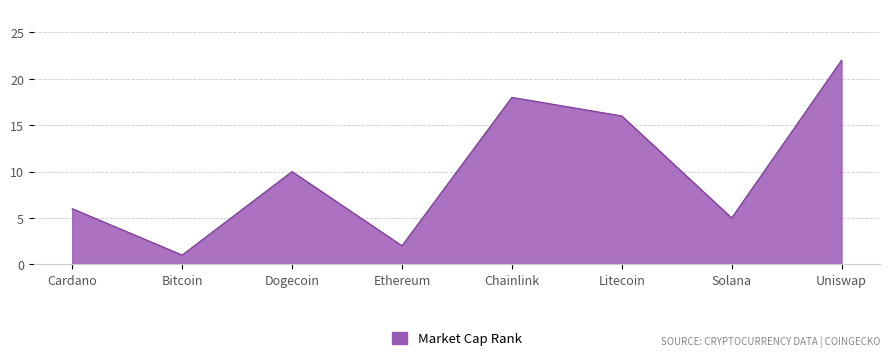

What position from the left is Bitcoin?

2